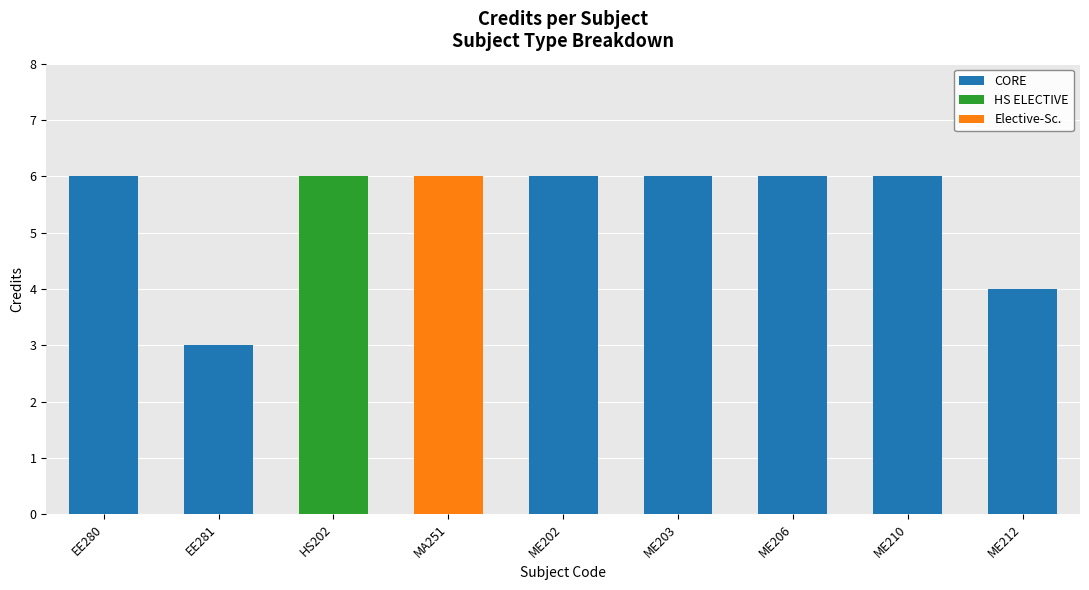

How many data points in Elective-Sc. are above 0?

1